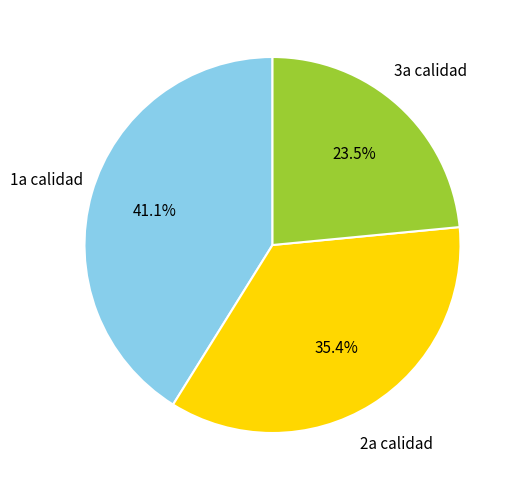

Is the sum of 2a calidad and 1a calidad greater than half?

Yes